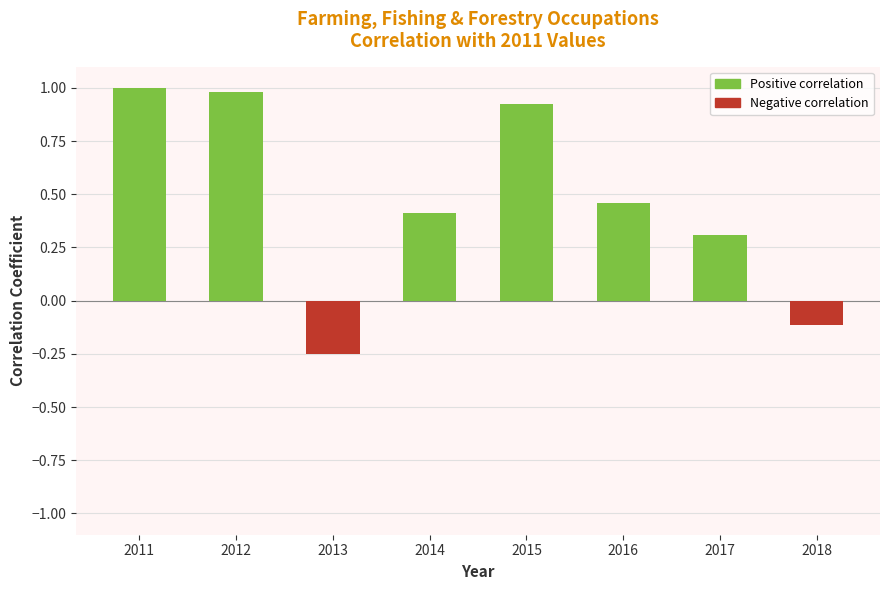

What is the difference between the maximum and second lowest values?

1.1